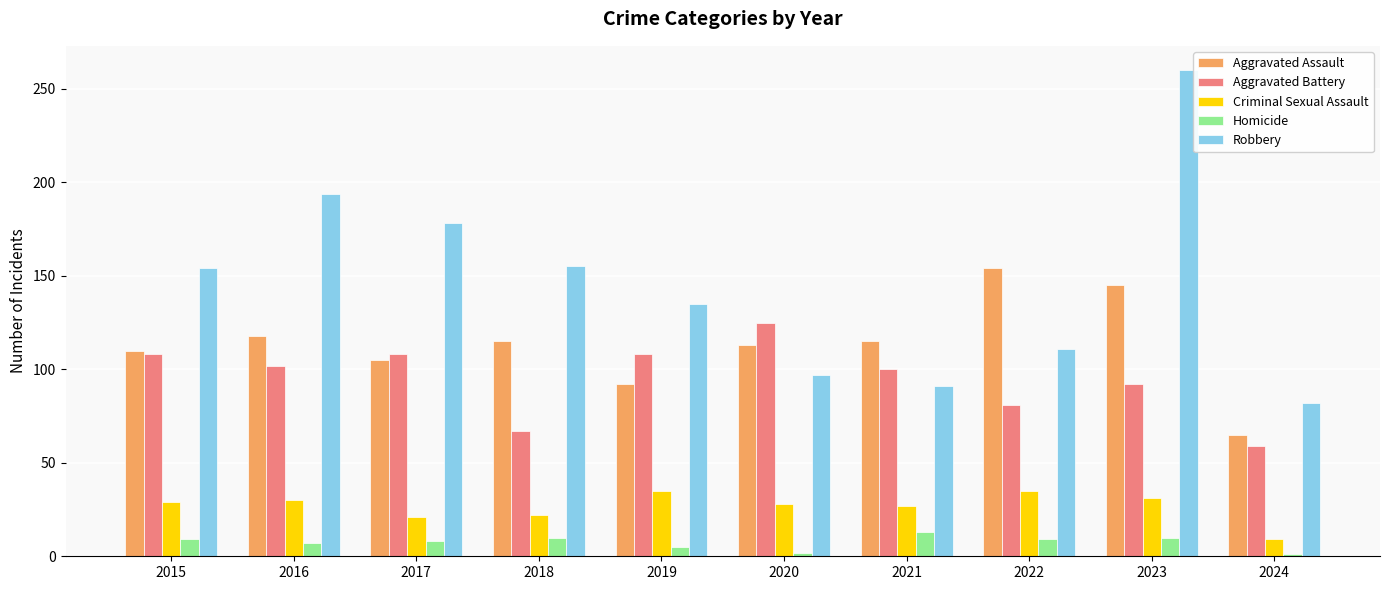

What is the spread (max minus min) of values at 2024?

81